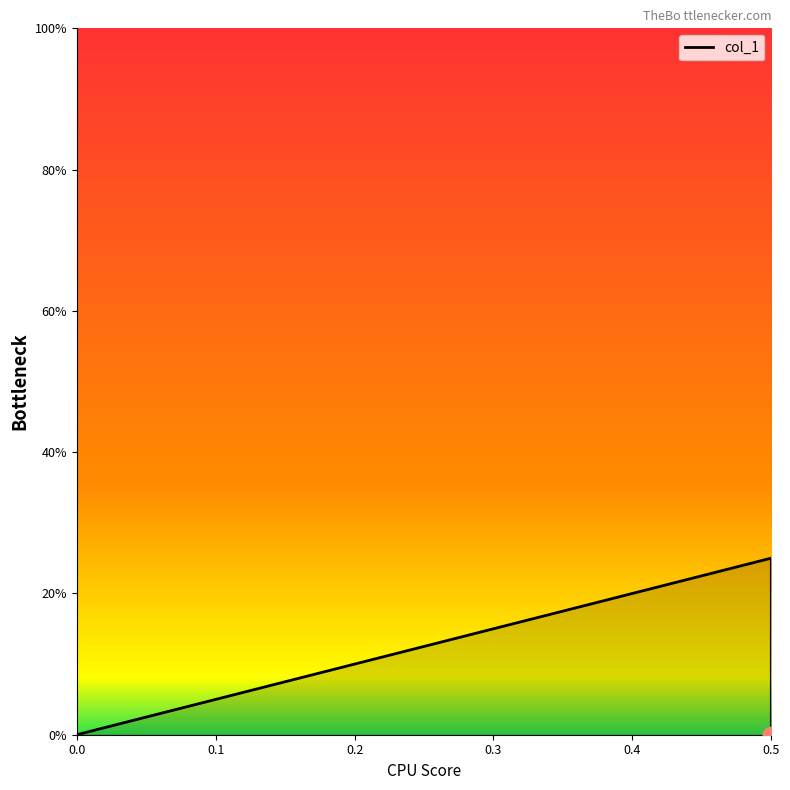

What is the average value?

0.1